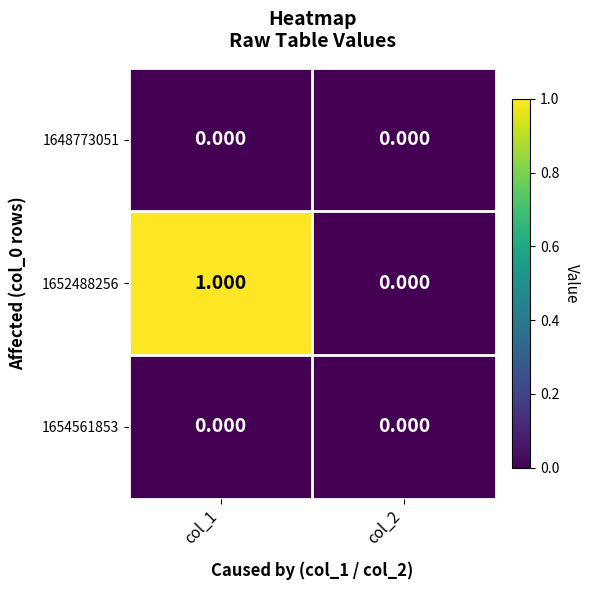

Rank the series at col_1 from lowest to highest value.

1648773051, 1654561853, 1652488256